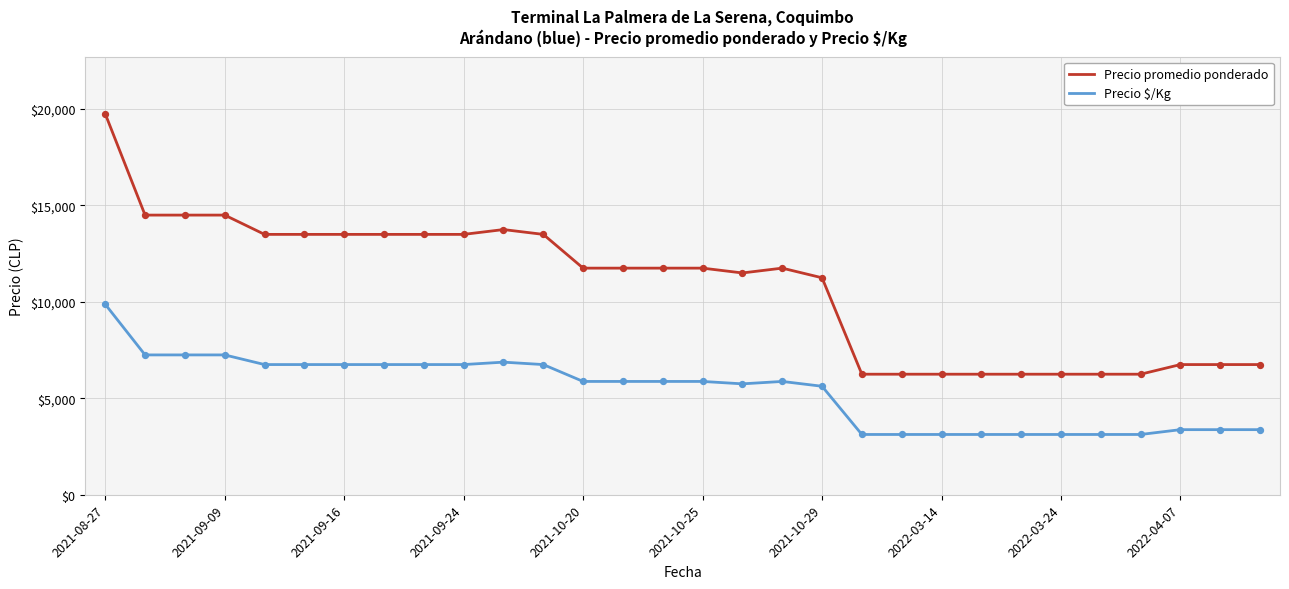

At how many categories does at least one series exceed 18506?

1